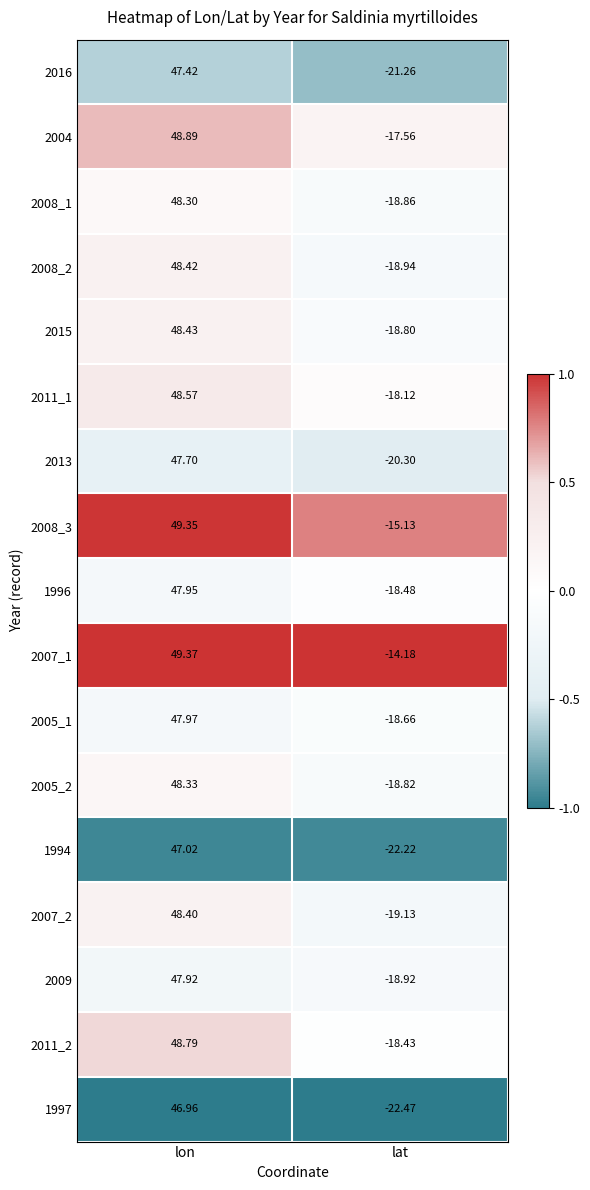

Which series changed the most between lon and lat?

1997